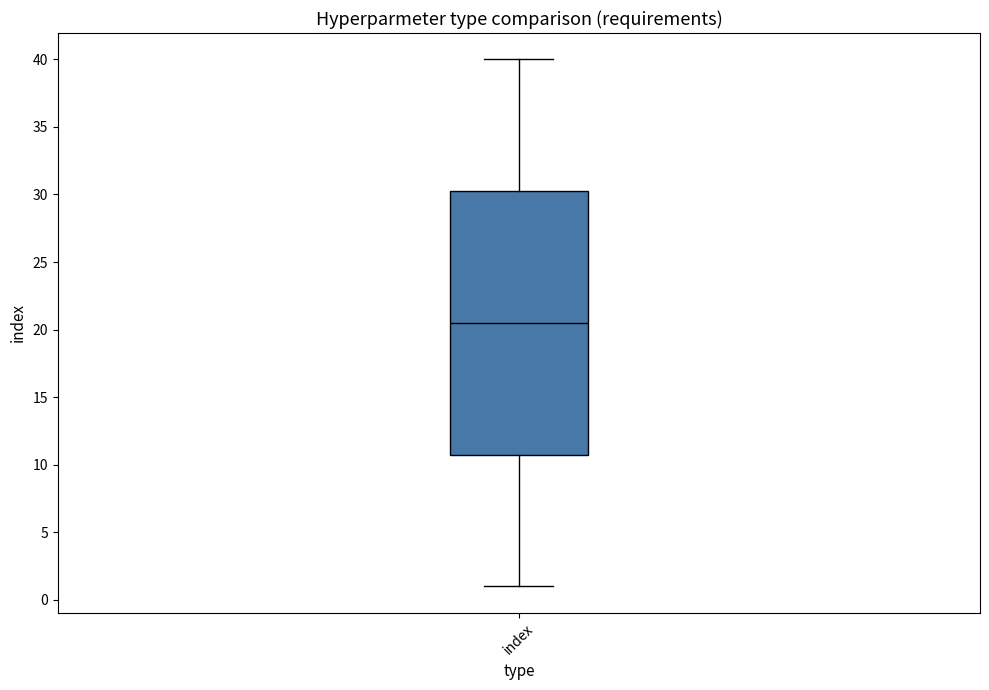

Where does the upper whisker of the box for index end on the y-axis? The values are not printed on the chart, so give them approximately, as read against the axis.

40.0